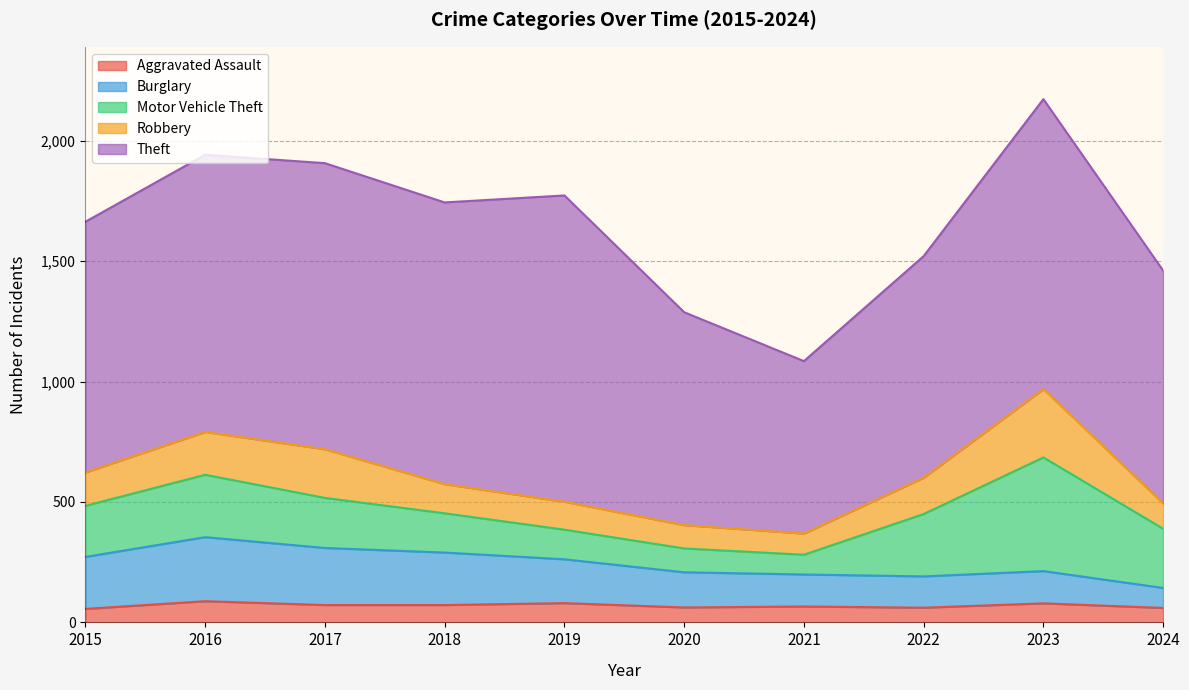

Count the number of data series in this chart.

5